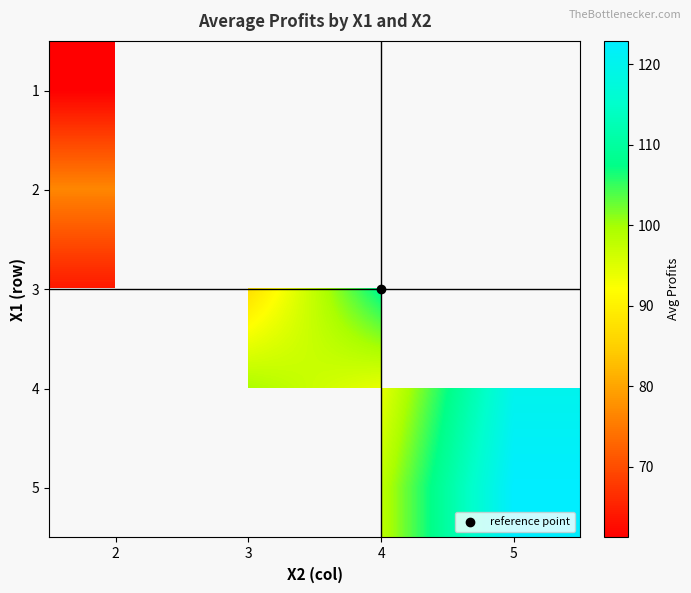

At 2, list the series in order from smallest to largest.

1, 3, 2, 4, 5